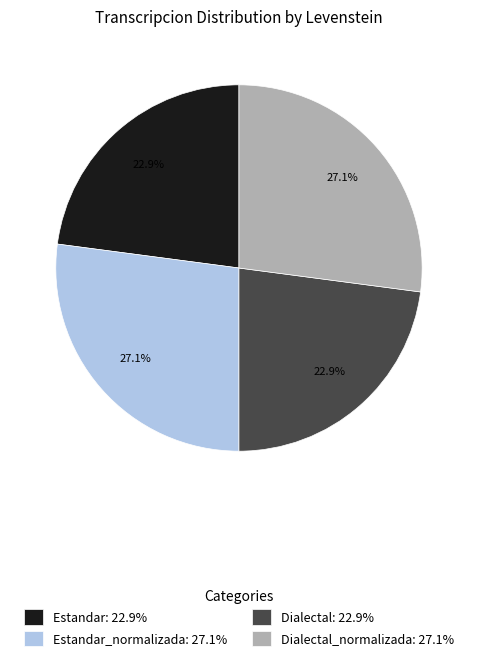

Between Estandar: 22.9% and Dialectal_normalizada: 27.1%, which is larger?

Dialectal_normalizada: 27.1%